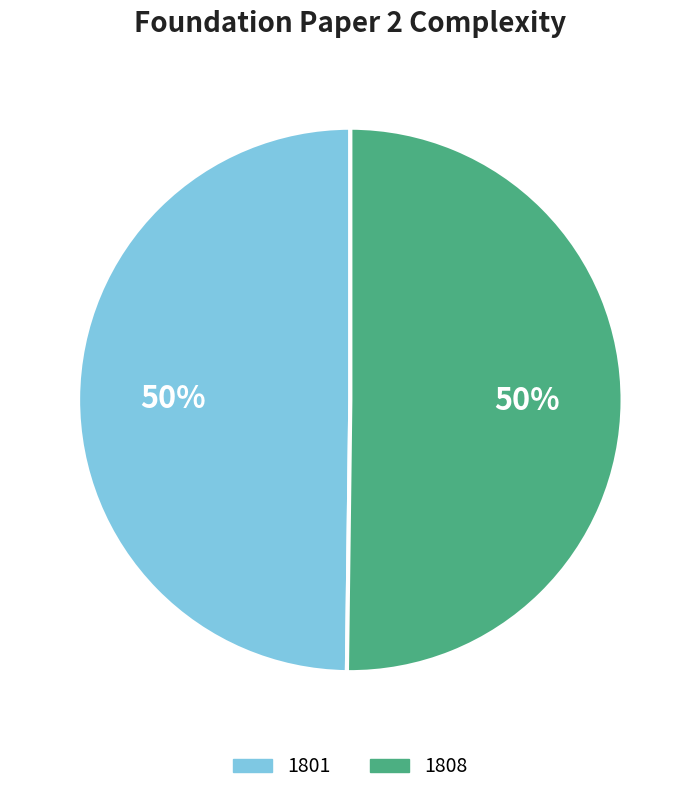

Combined, do 1808 and 1801 account for over 50%?

Yes